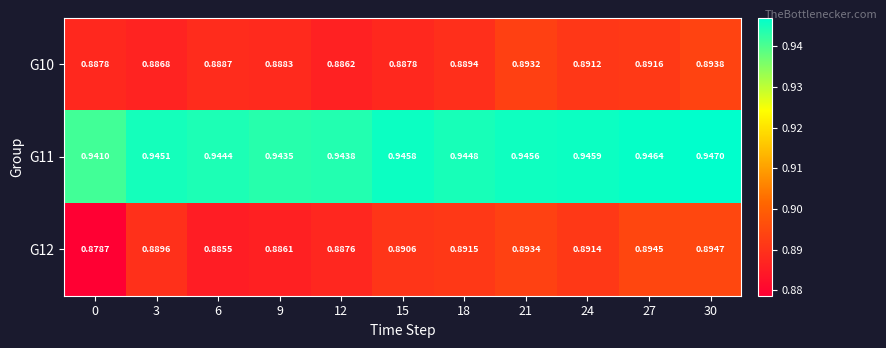

Is the value of G10 at 27 greater than the value of G12 at 30?

No